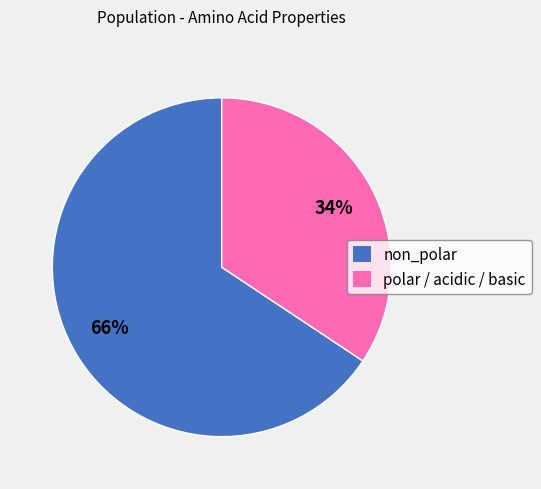

Which has a higher value, non_polar or polar / acidic / basic?

non_polar